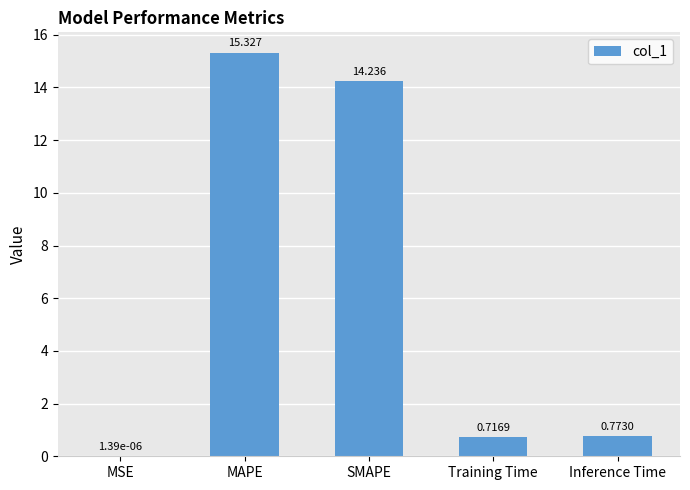

Where is the data nearest to the value 7?

Inference Time